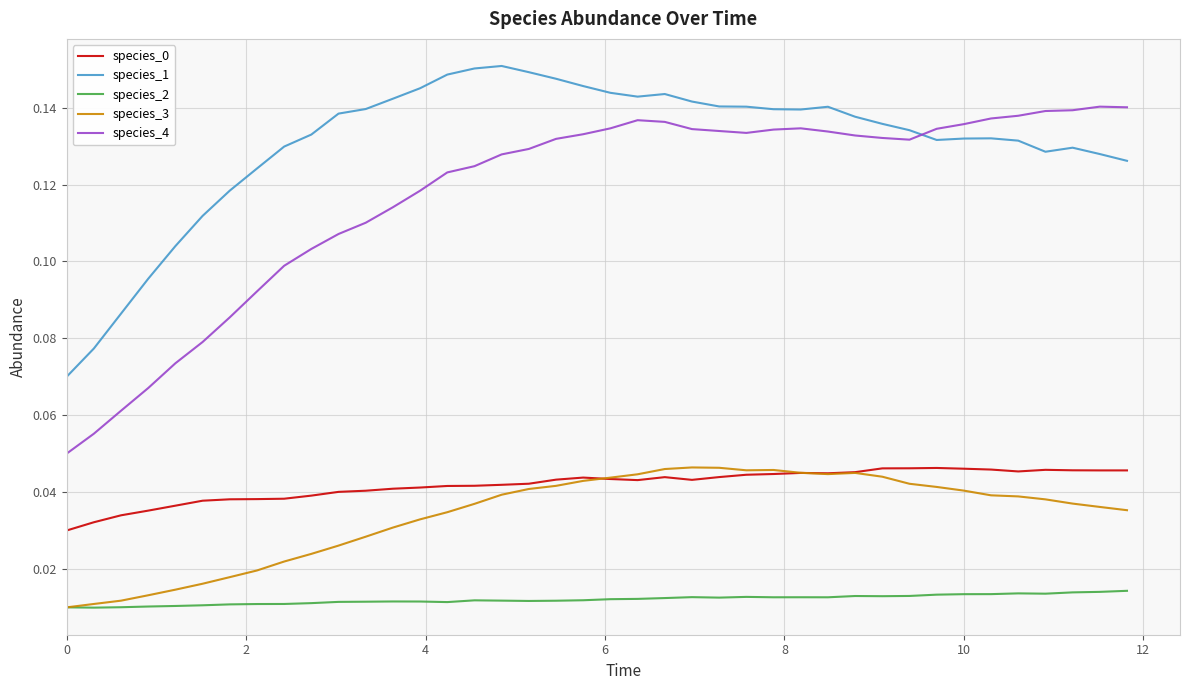

Does the chart display data point markers on the line(s)?

No